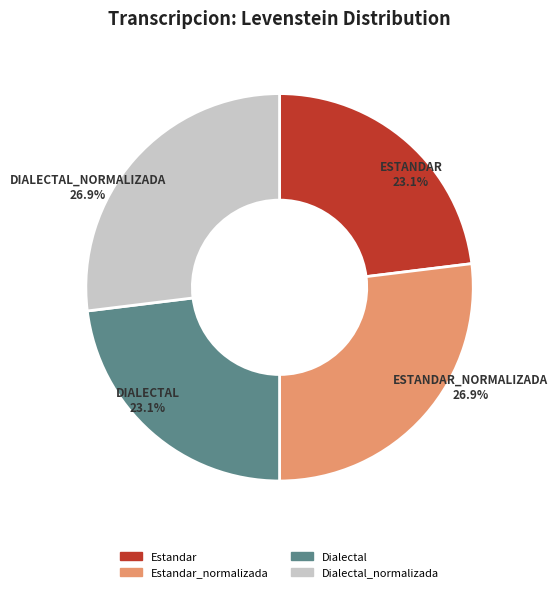

Is there a majority slice in this chart?

No